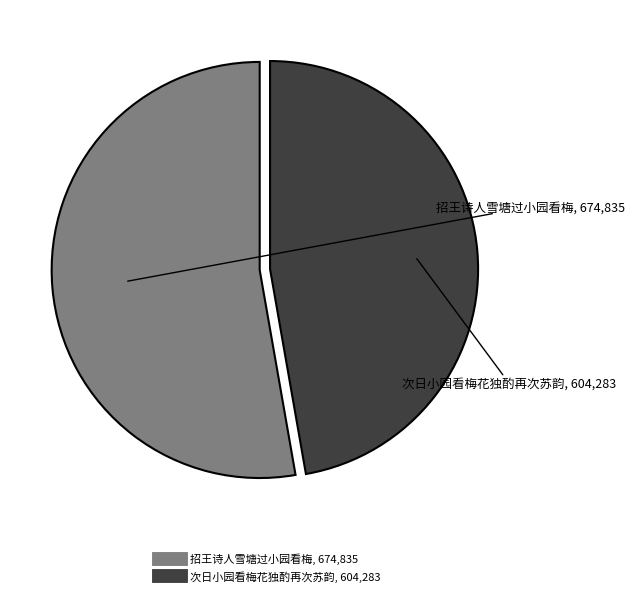

Which has a higher value, 招王诗人雪塘过小园看梅 or 次日小园看梅花独酌再次苏韵?

招王诗人雪塘过小园看梅